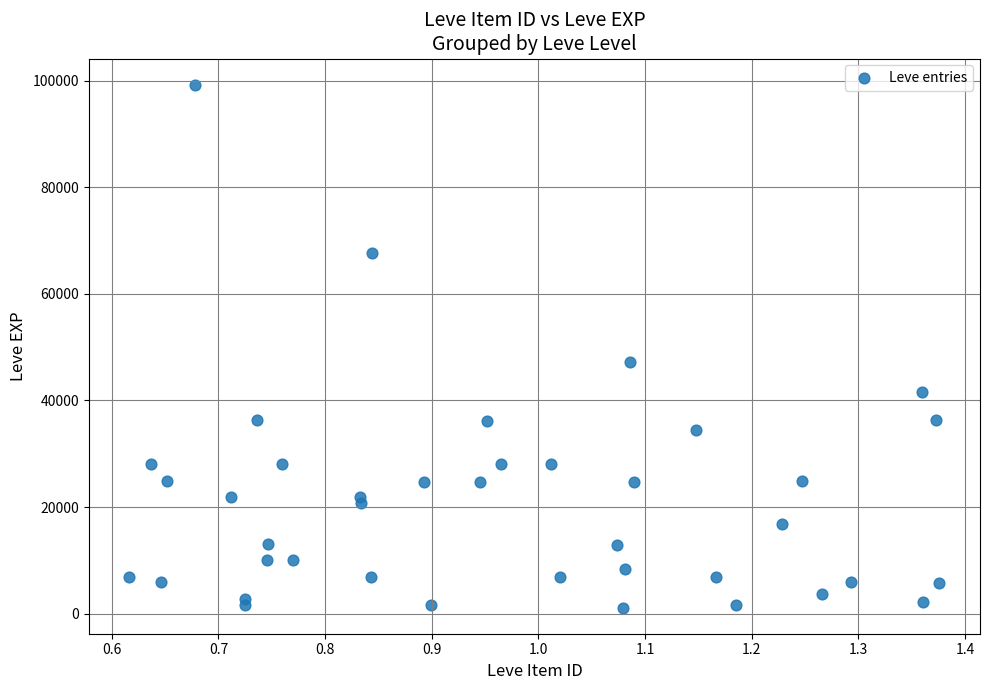

What Y value in the scatter plot is closest to 50190?

47200